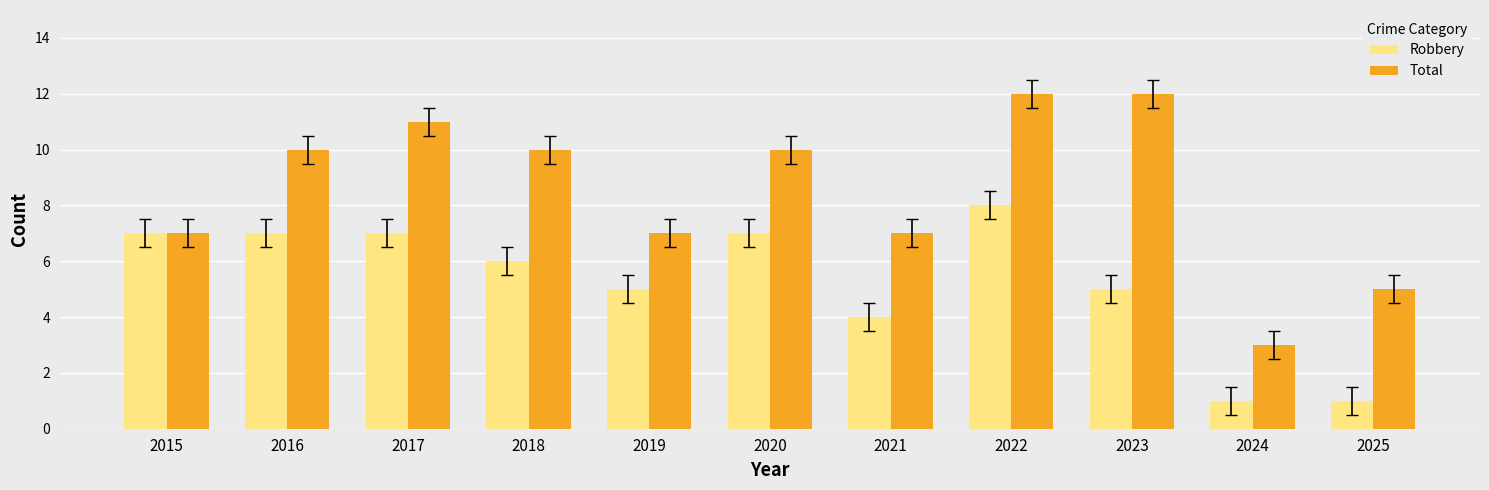

What is the value of the Robbery bar at the 1st from the left?

7